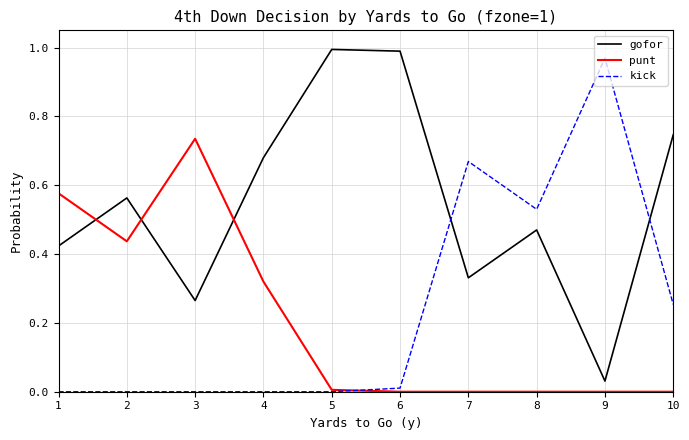

What is the sum of the gofor values at 7 and 8?

0.8